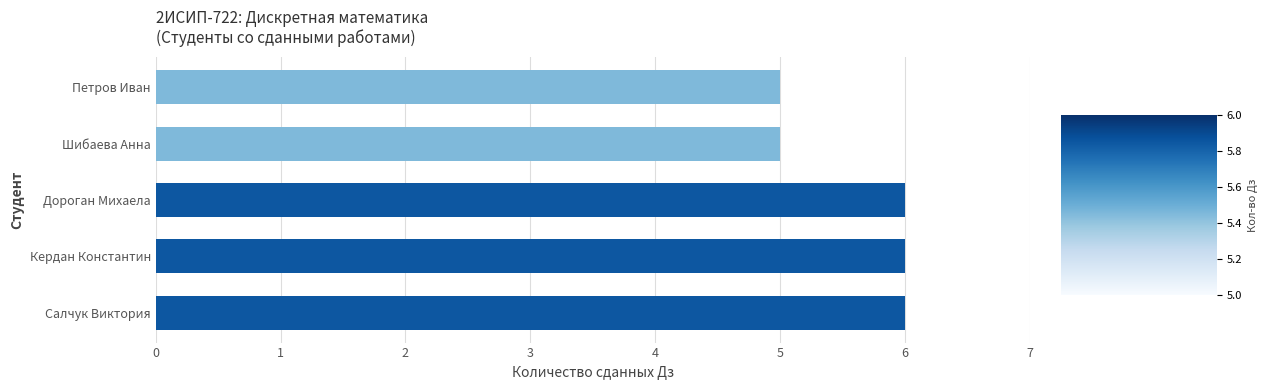

What is the sum of all values?

28